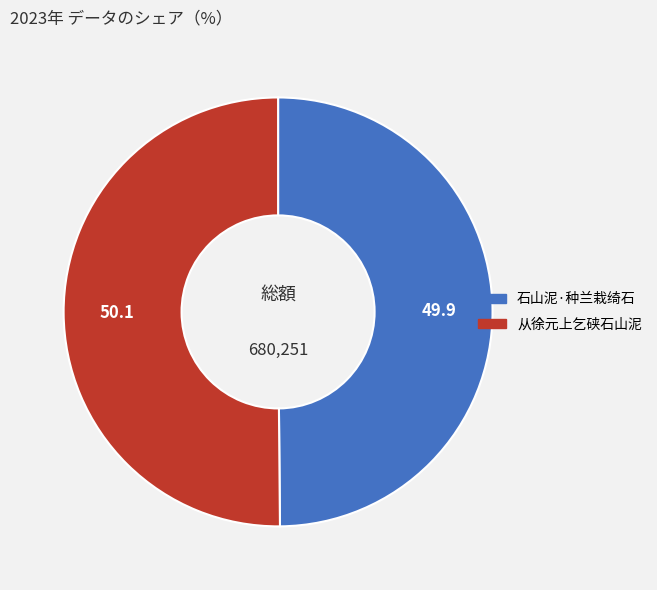

Is it true that 石山泥·种兰栽绮石 is 50% of the pie?

True